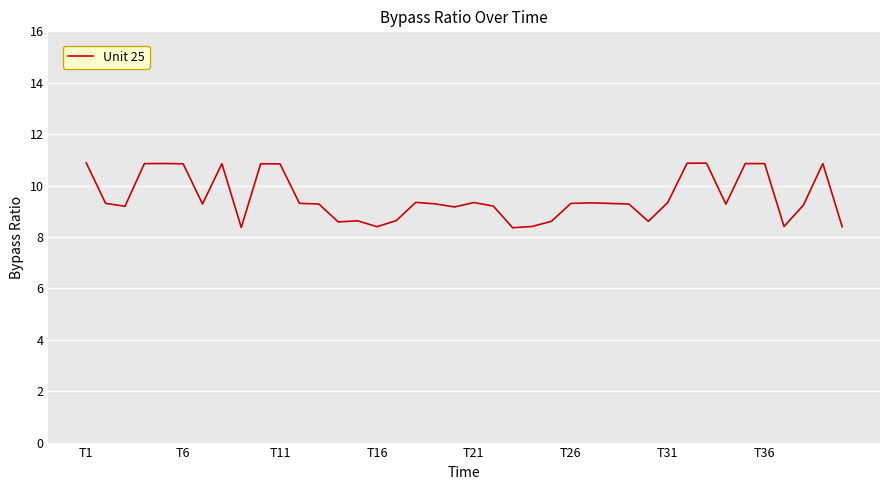

What is the smallest value displayed?

8.4